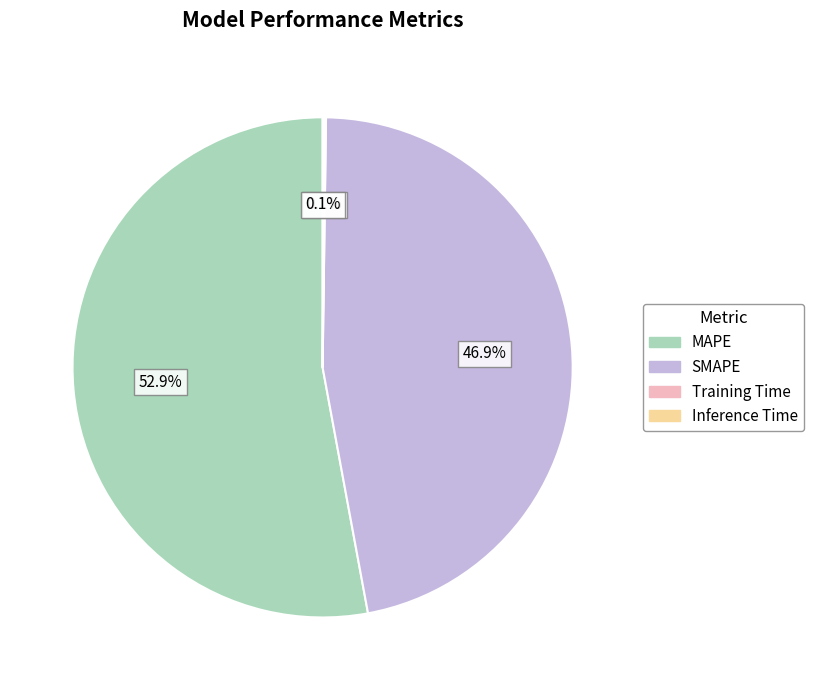

To the nearest percent, what is the average slice percentage?

25%